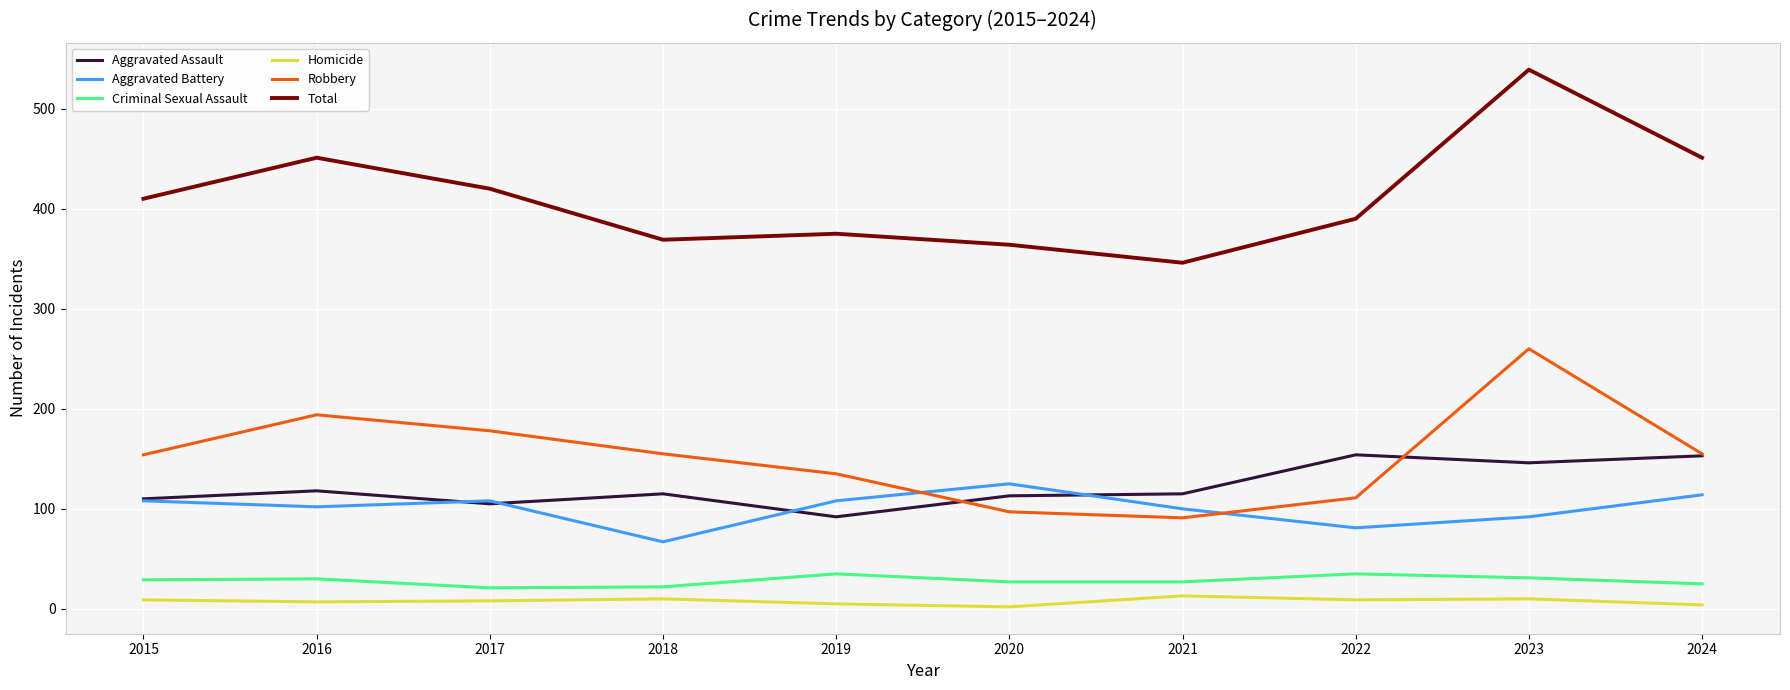

True or false: Aggravated Assault and Homicide cross at least once.

False